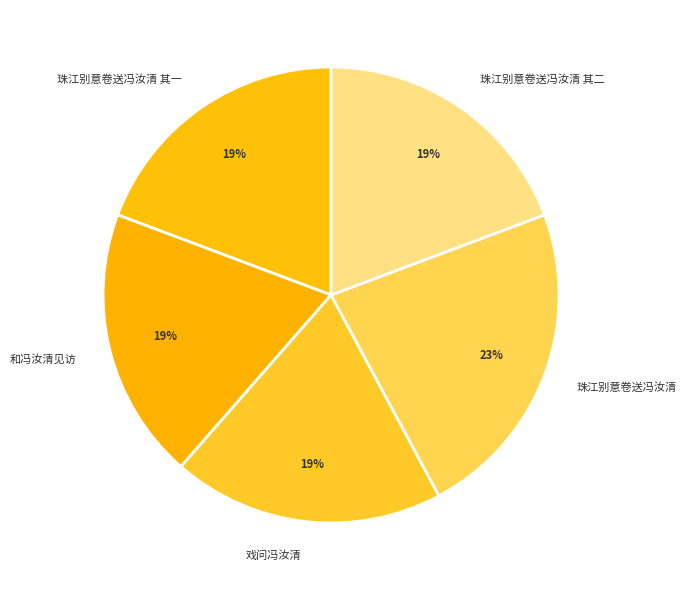

How many segments does this pie chart have?

5